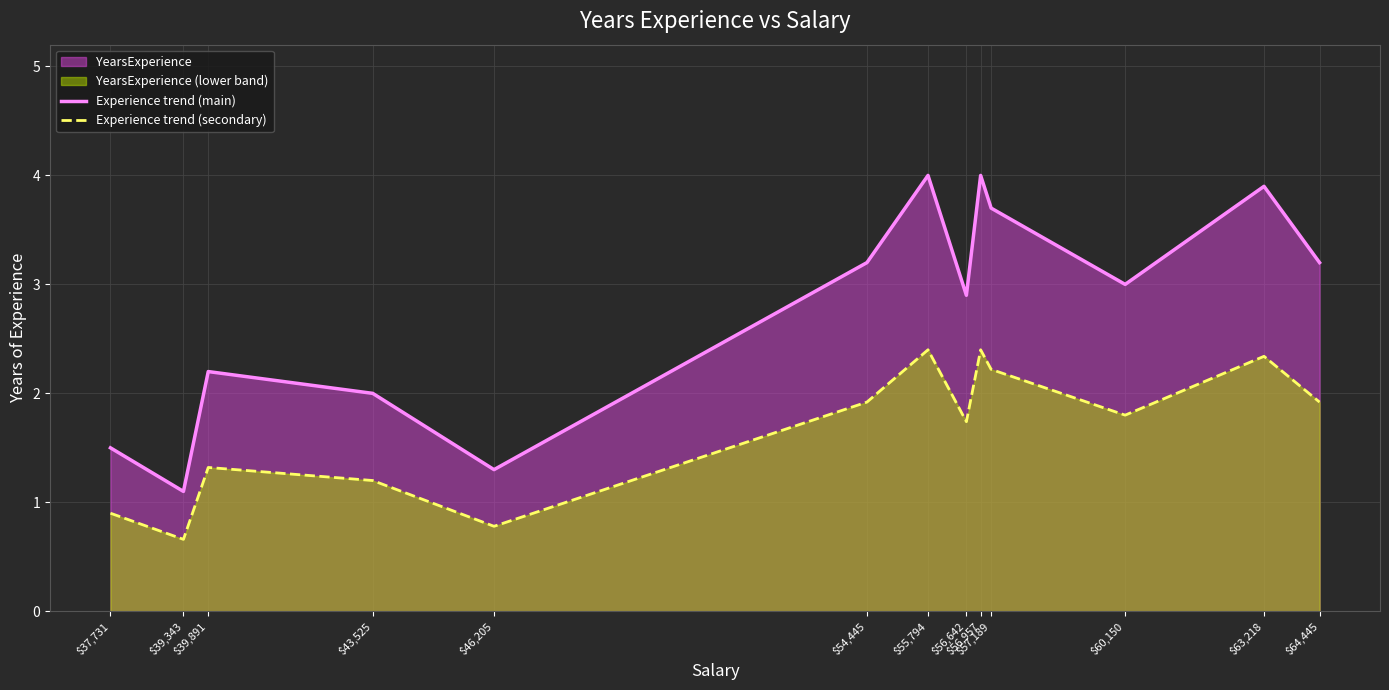

True or false: Experience trend (secondary) and Experience trend (main) cross at least once.

False